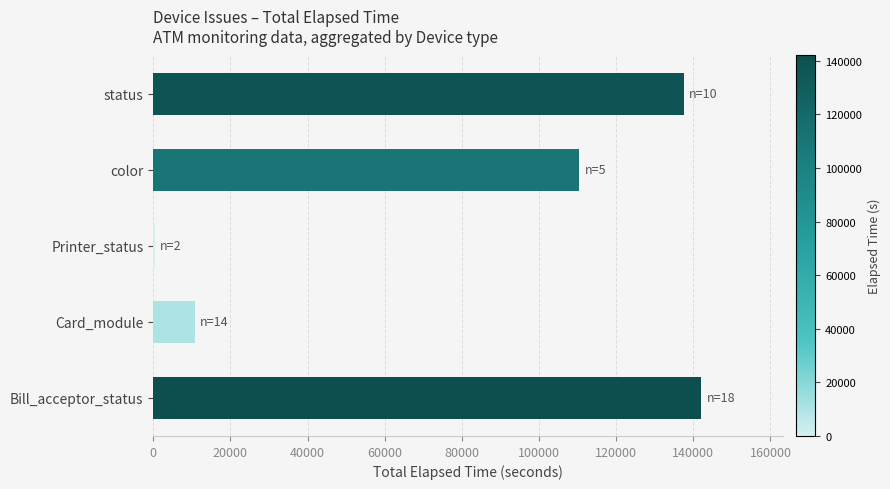

How many categories are shown in the chart?

5